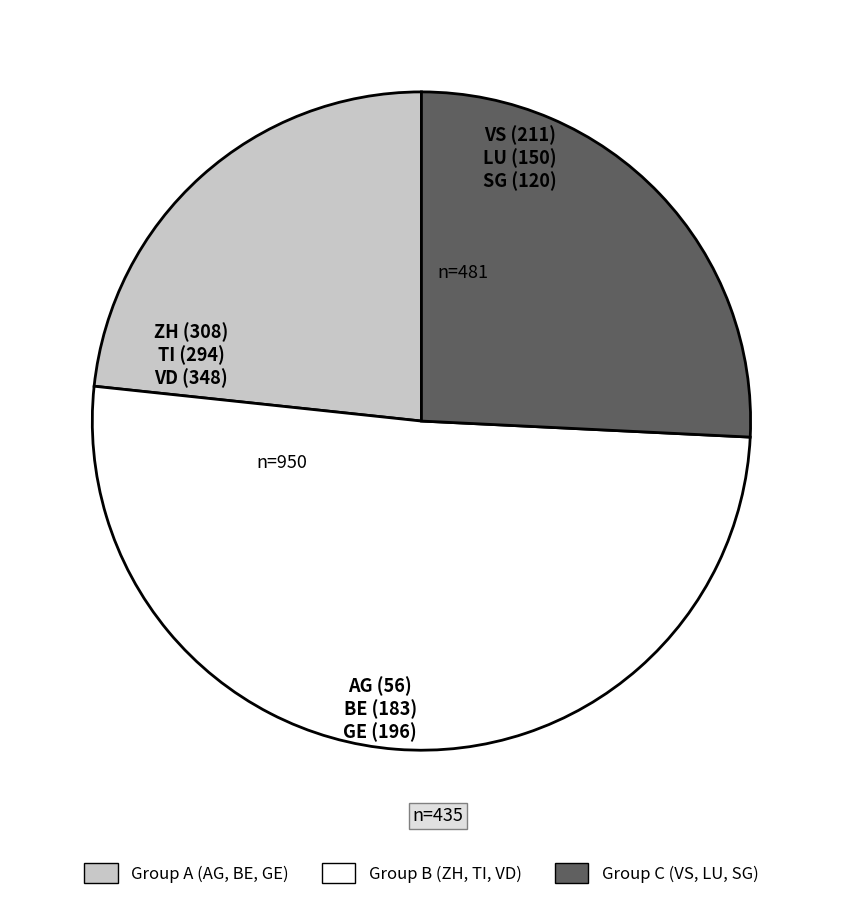

Is there a majority slice in this chart?

Yes